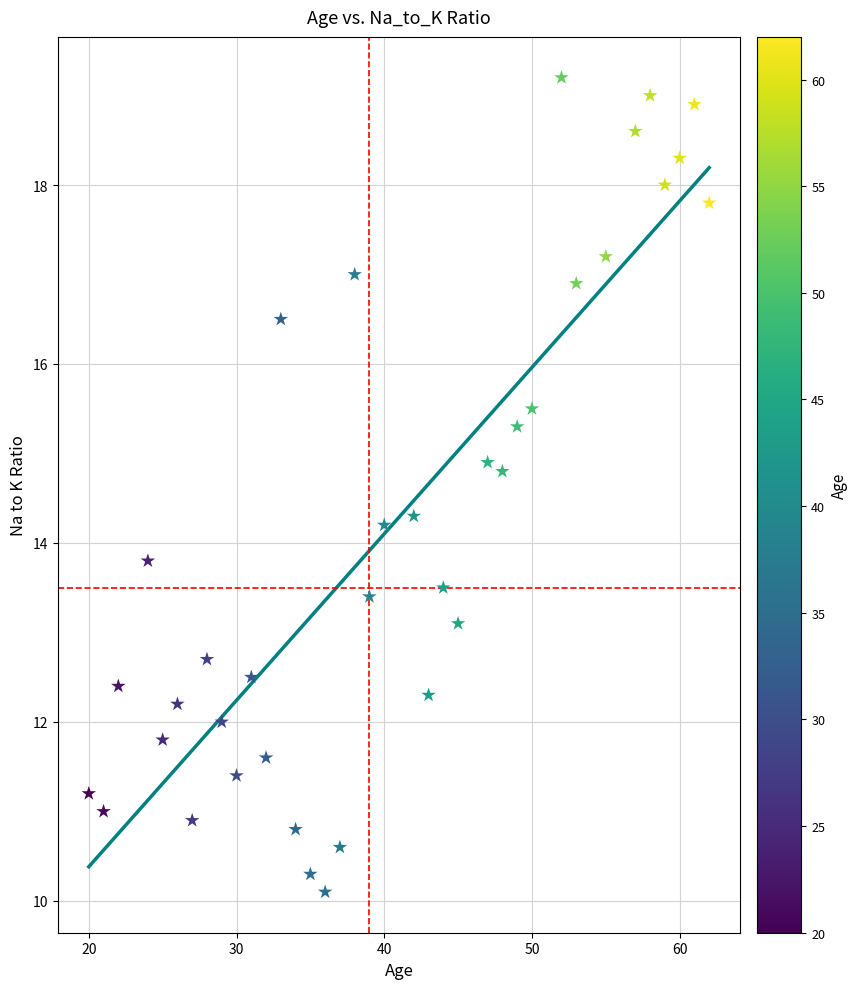

Count the number of points in this scatter plot.

37